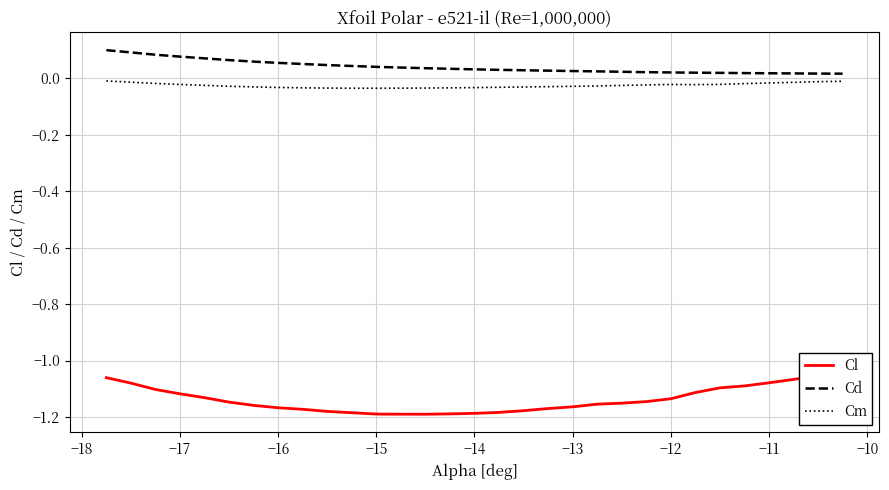

At how many categories does at least one series exceed 0?

30